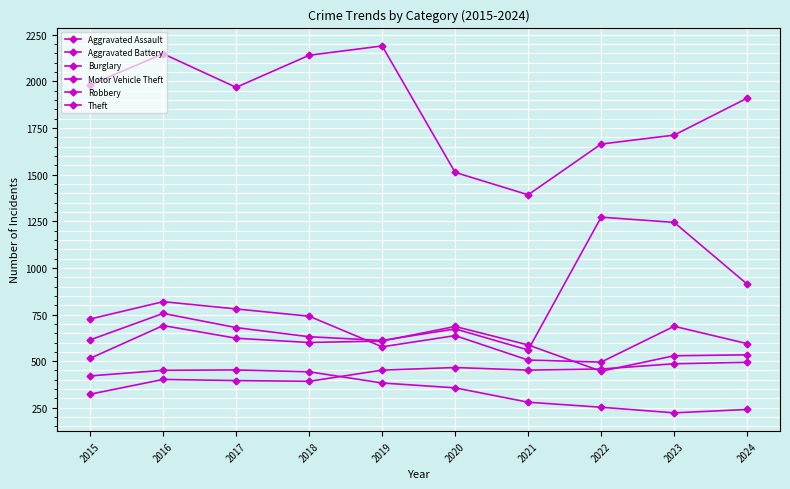

What is the average value of the Robbery series?

656